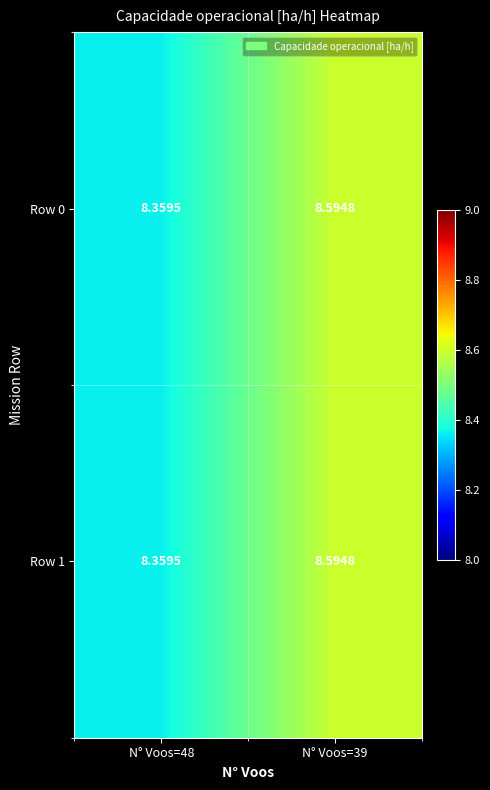

Is the value of Row 1 at N° Voos=39 greater than the value of Row 0 at N° Voos=48?

Yes